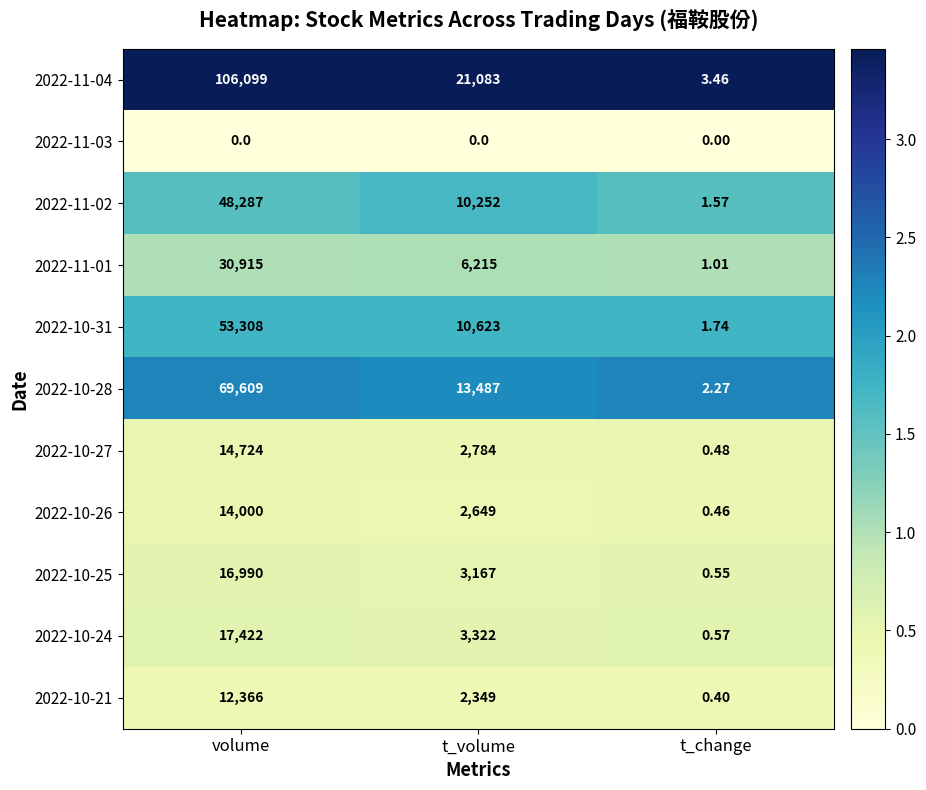

At which label does 2022-10-25 reach its minimum?

t_change